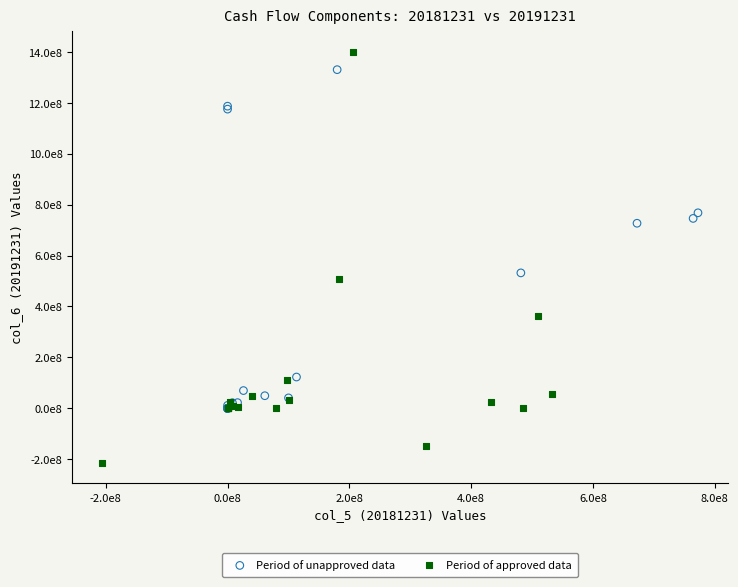

What are all the series names shown in the legend?

Period of unapproved data, Period of approved data